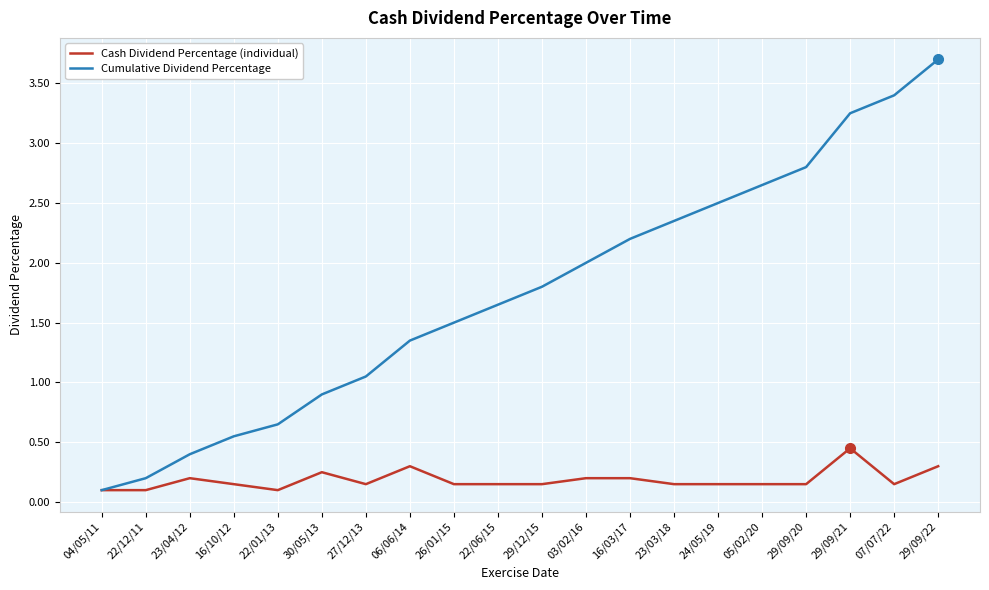

Is the value of Cumulative Dividend Percentage at 29/09/22 greater than the value of Cash Dividend Percentage (individual) at 22/06/15?

Yes